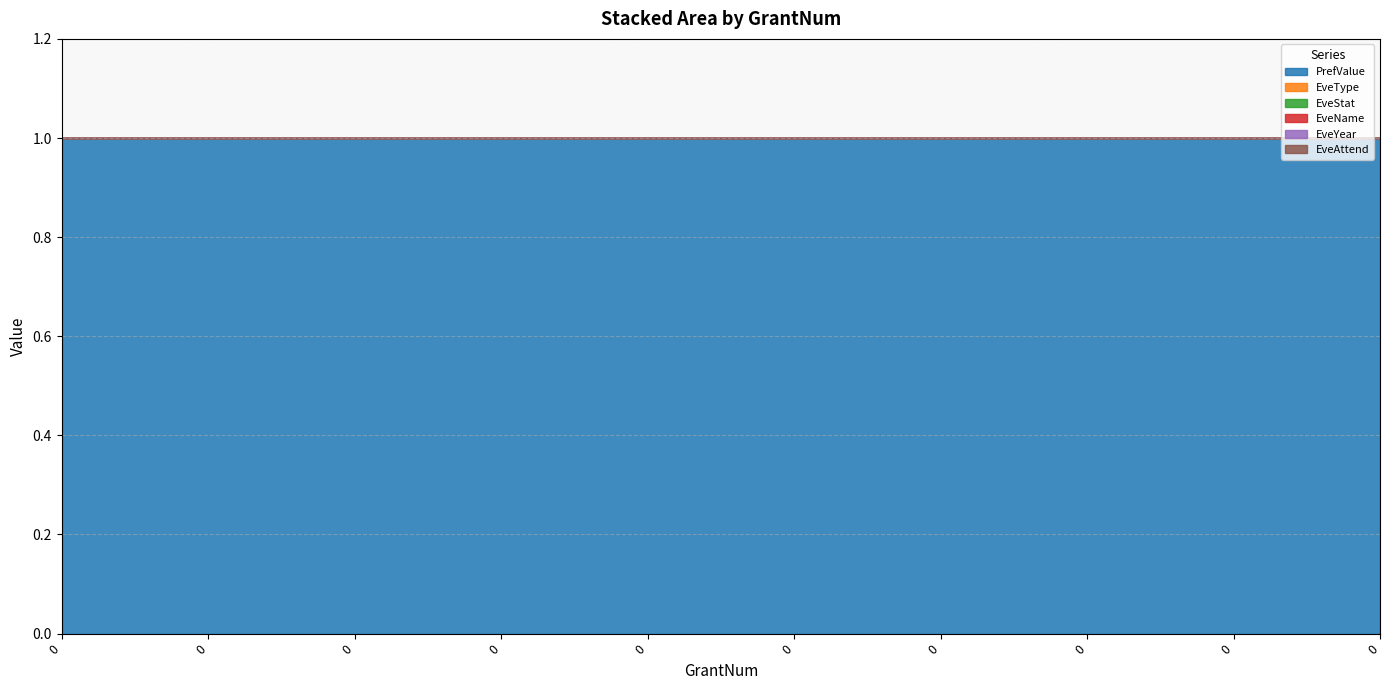

True or false: EveStat and EveYear intersect in this chart.

False